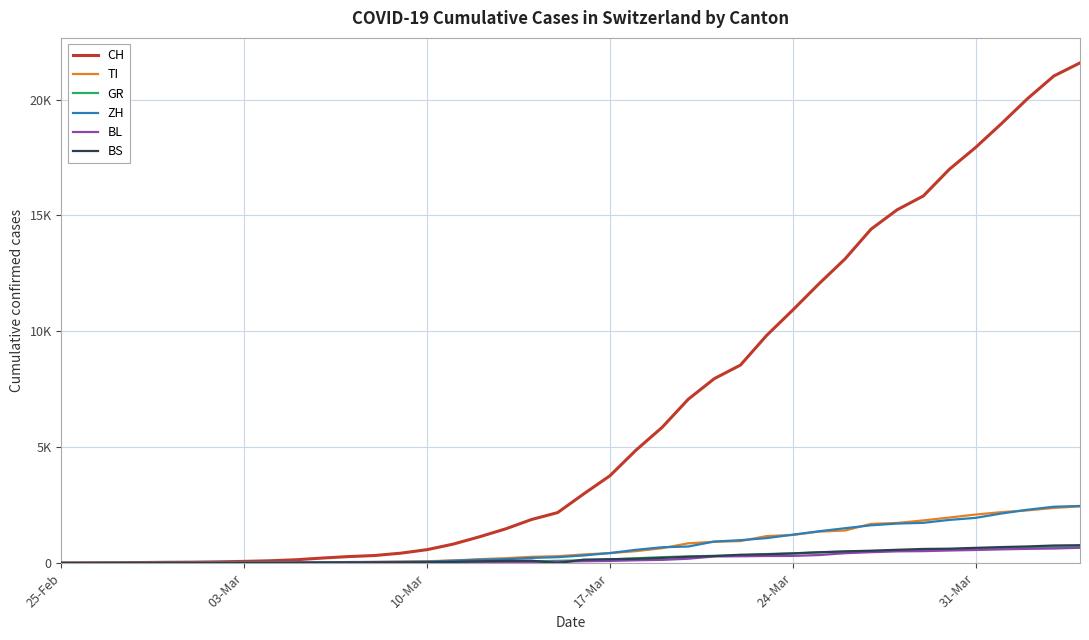

Does the chart have visible grid lines?

Yes